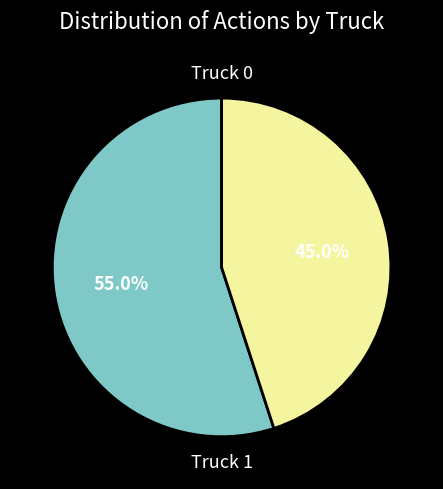

What percentage do Truck 0 and Truck 1 together represent?

100.0%